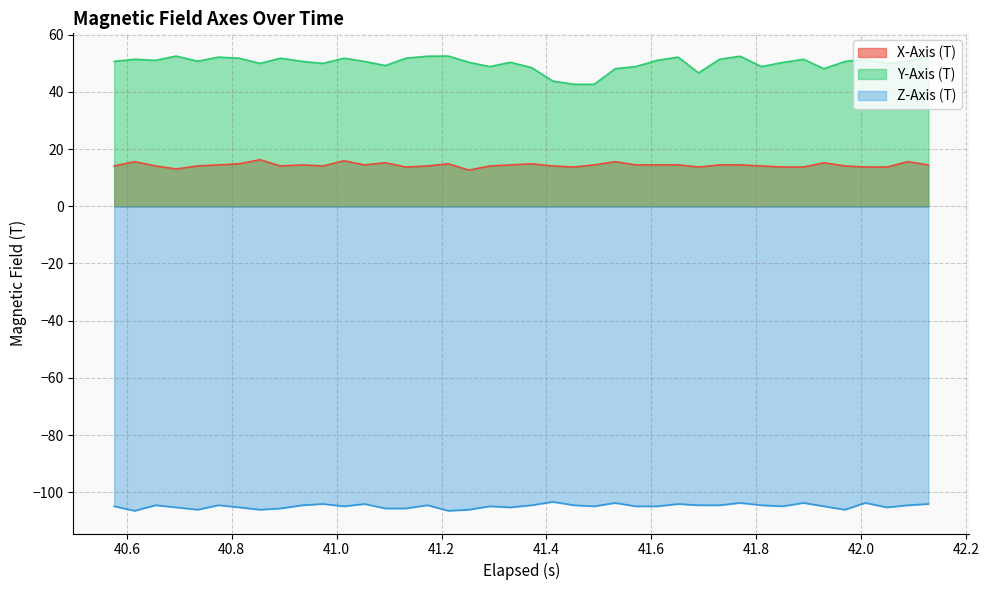

Which label corresponds to the smallest value in the chart?

40.615